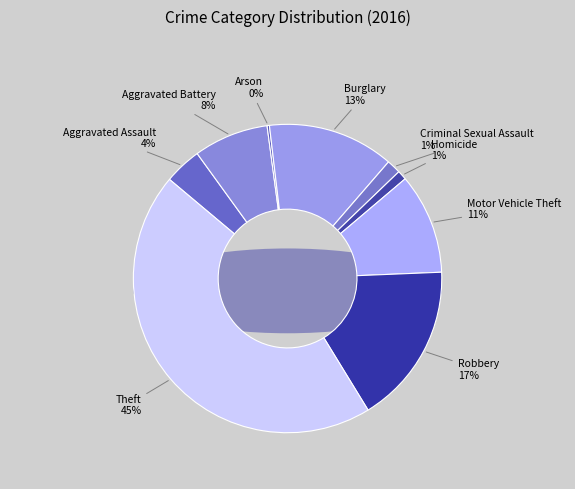

Is Homicide the majority of the pie?

No